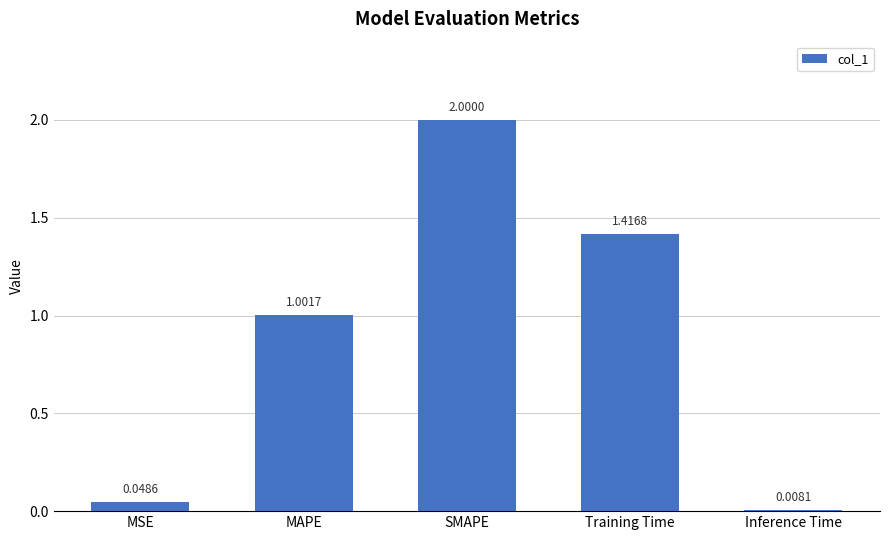

Which label corresponds to the largest value in the chart?

SMAPE